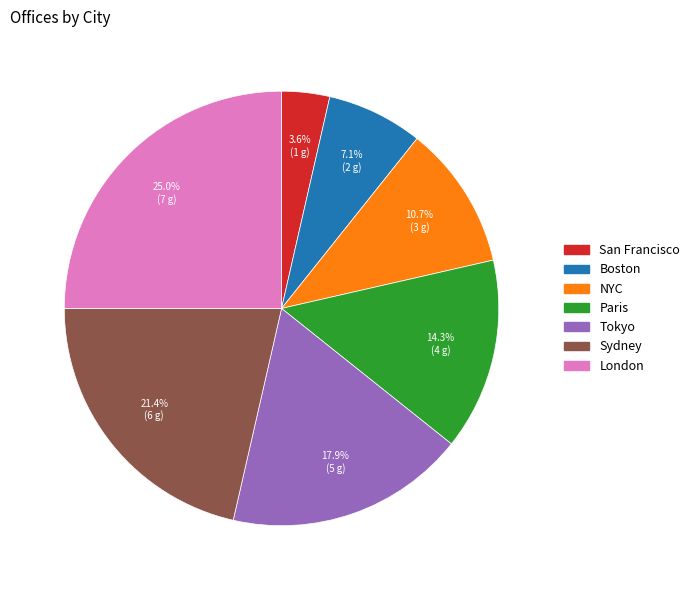

What percentage is the London slice, to the nearest percent?

25%